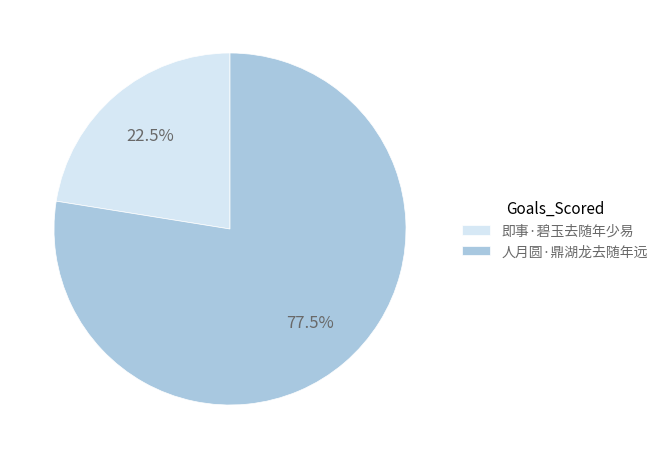

Rank the categories by value from lowest to highest.

即事·碧玉去随年少易, 人月圆·鼎湖龙去随年远